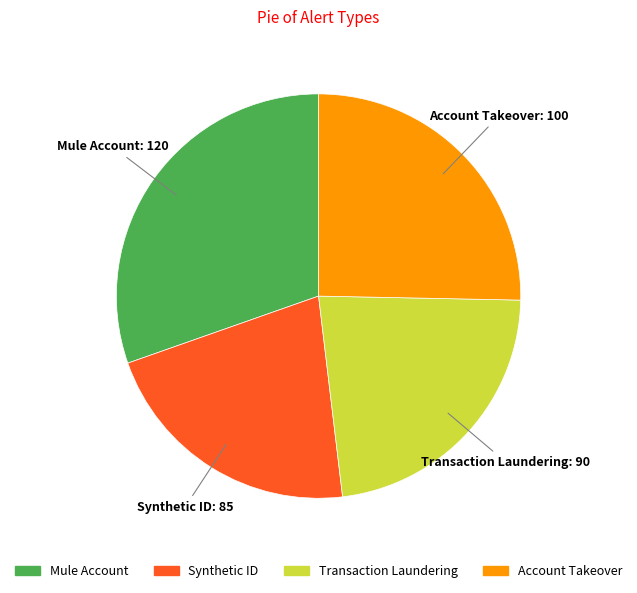

Rank the categories by value from lowest to highest.

Synthetic ID, Transaction Laundering, Account Takeover, Mule Account